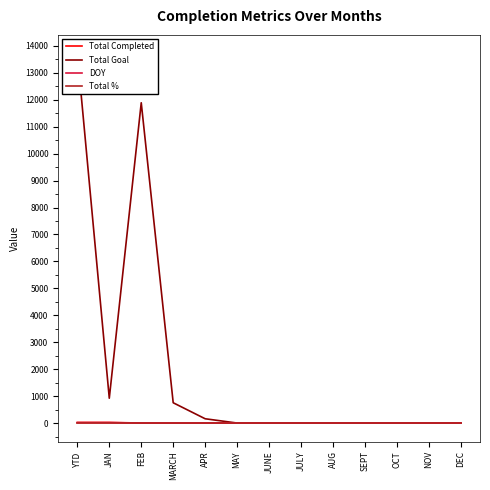

What is the label of the 9th point from the left?

AUG